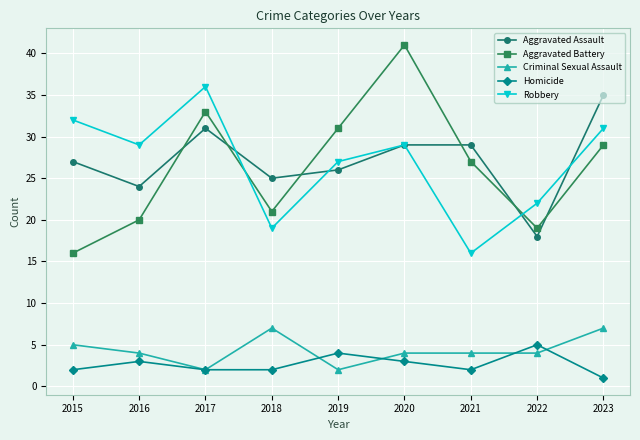

At 2023, list the series in order from smallest to largest.

Homicide, Criminal Sexual Assault, Aggravated Battery, Robbery, Aggravated Assault